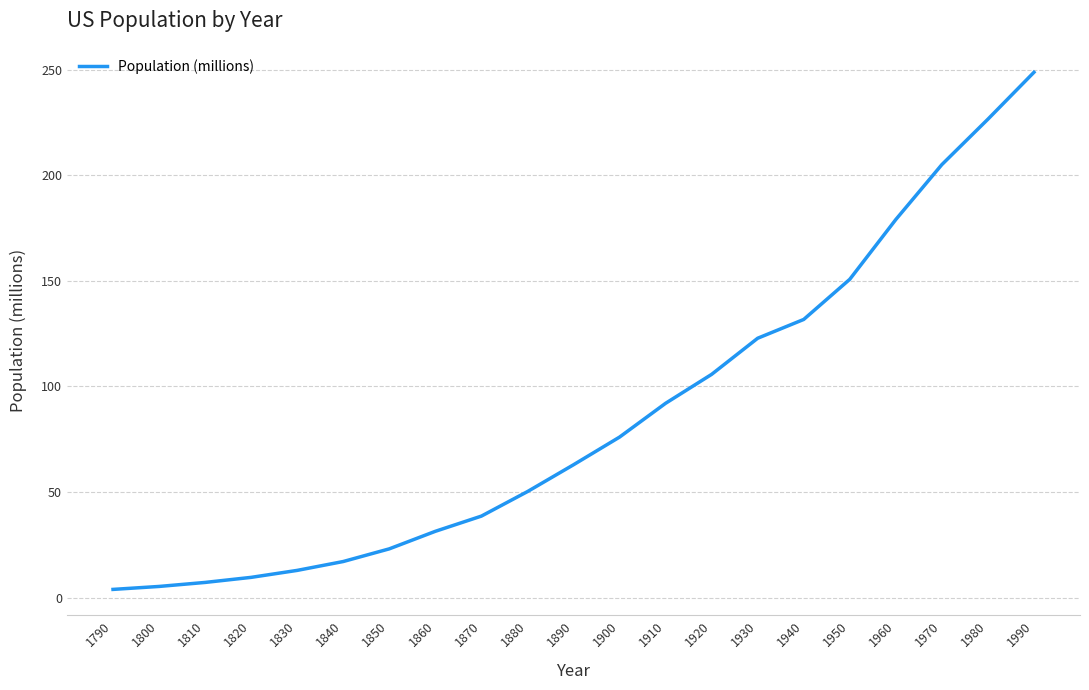

What is the change in value from 1810 to 1930?

+115.6